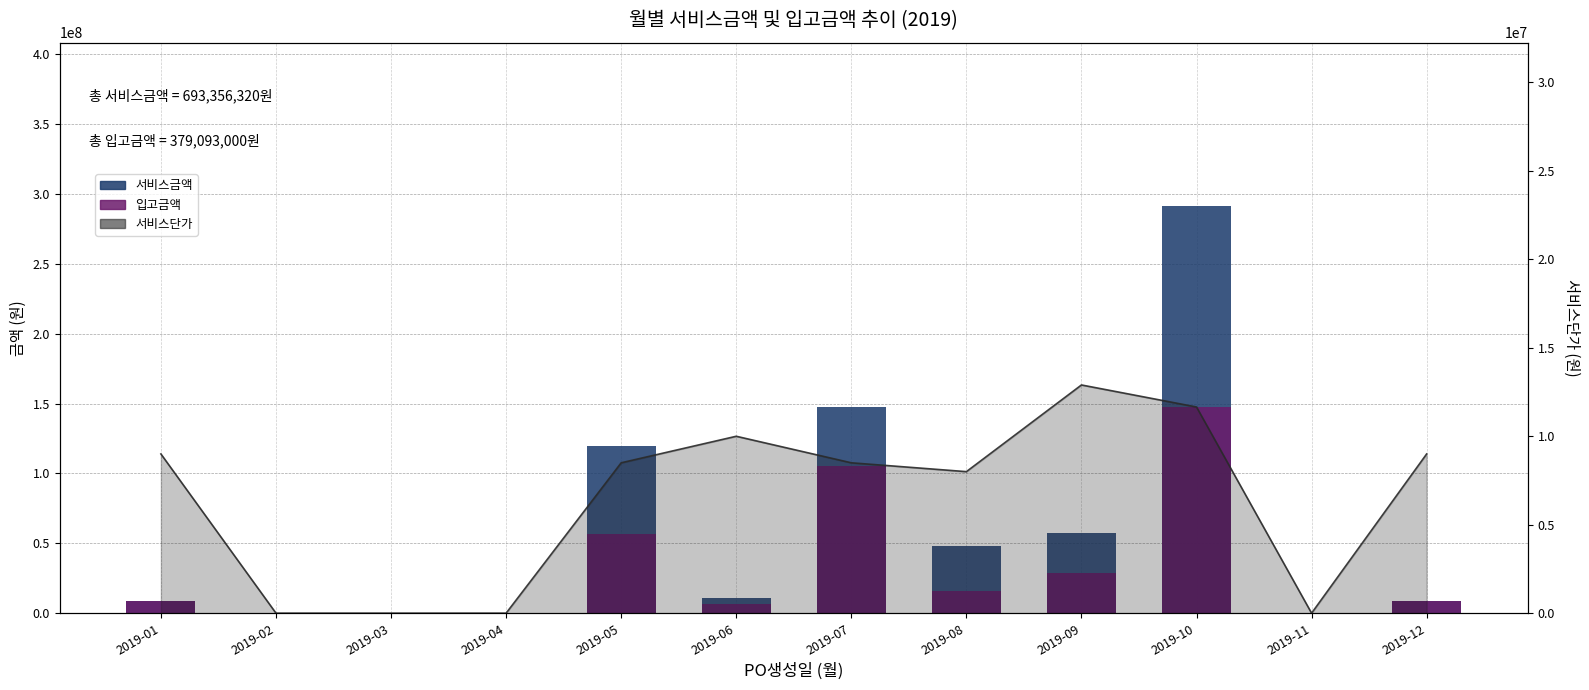

What is the approximate value of 서비스단가 at 2019-09, to the nearest 50?

12900000